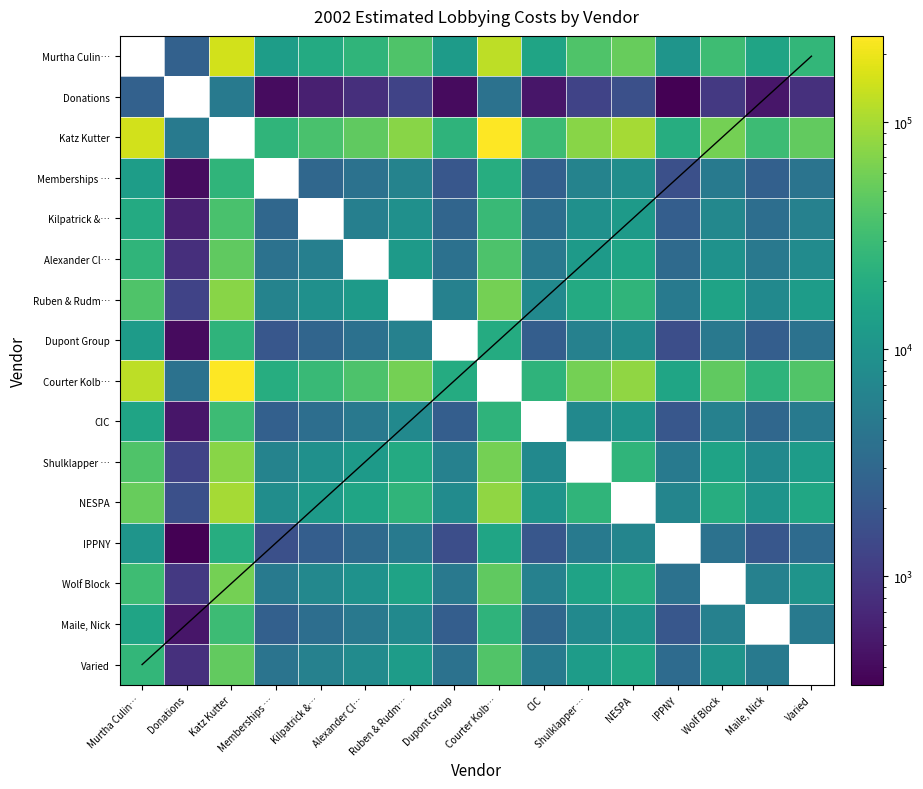

What is the difference between the Alexander Cl… values at Donations and Shulklapper …?

11200.0